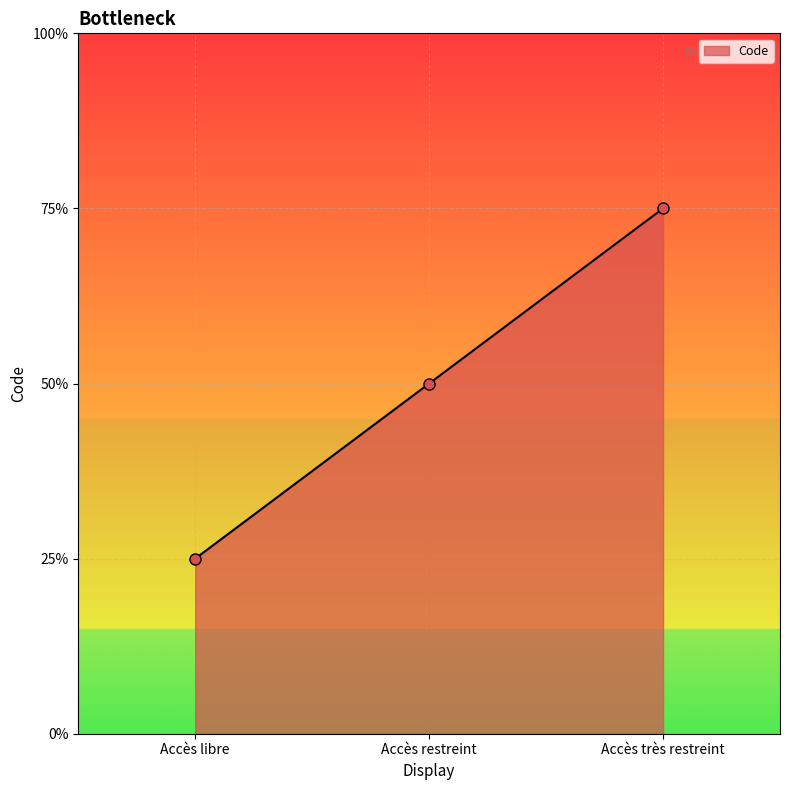

Is this an area chart (filled region under the line)?

Yes